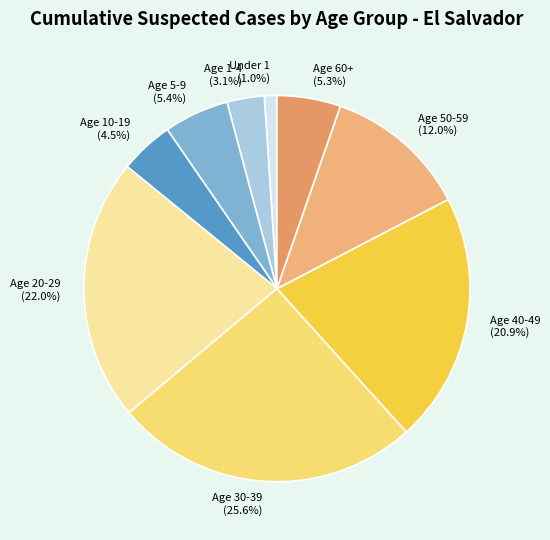

What portion of the pie excludes Age 40-49?

79.1%